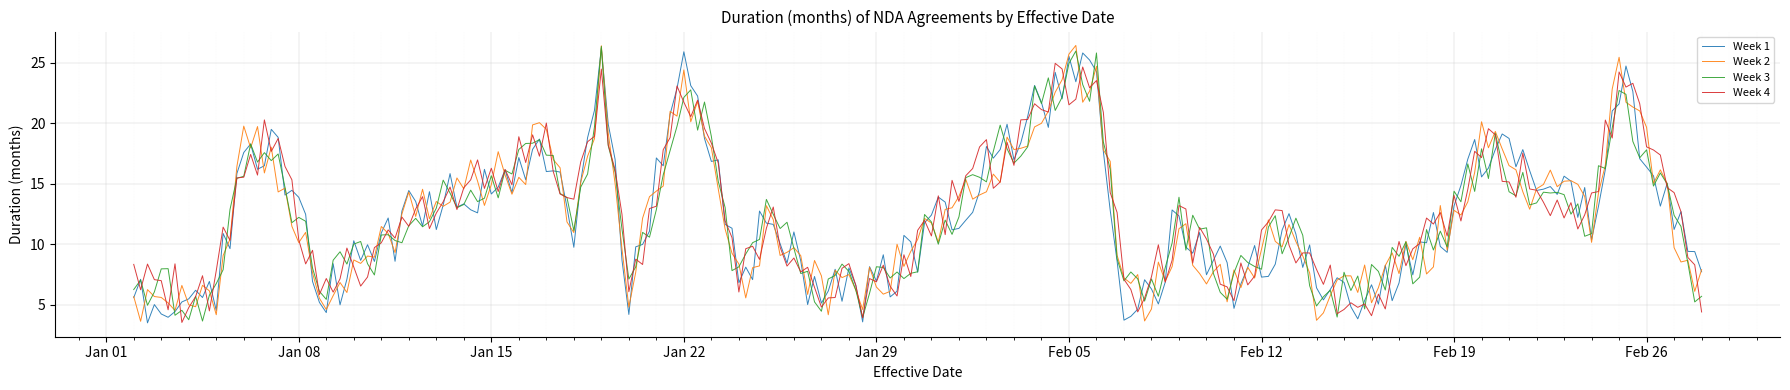

What is the minimum value for Week 2?

3.6